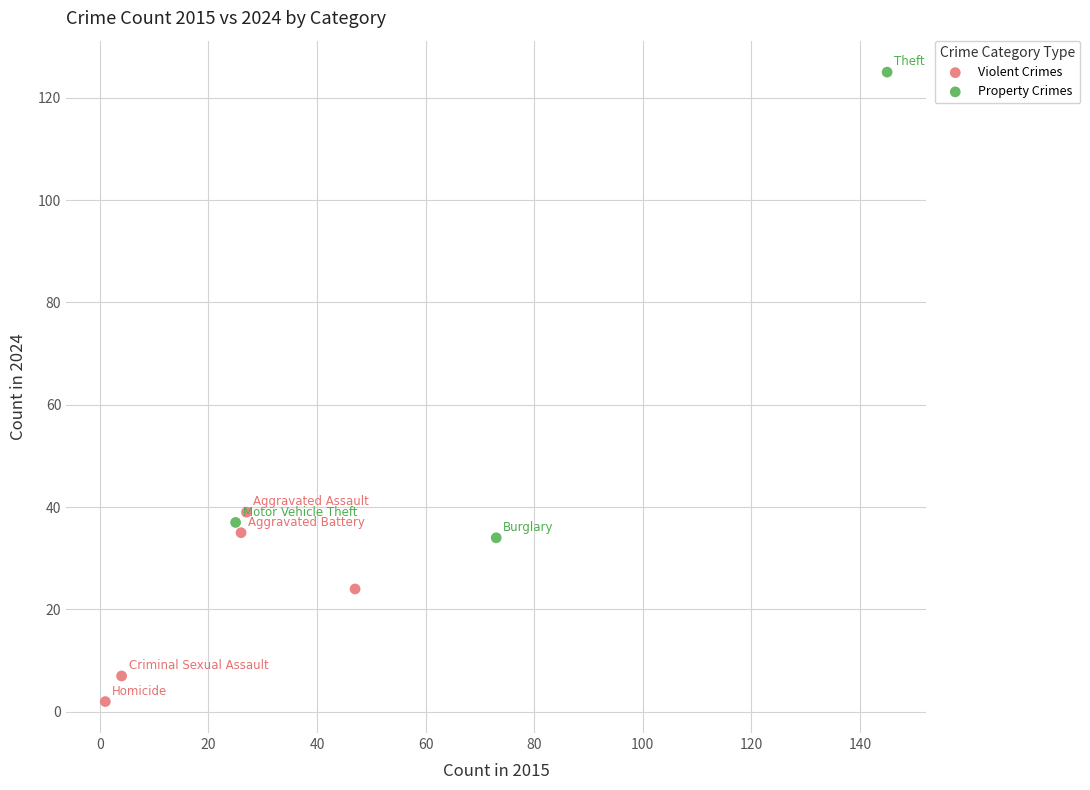

What are all the series names shown in the legend?

Violent Crimes, Property Crimes